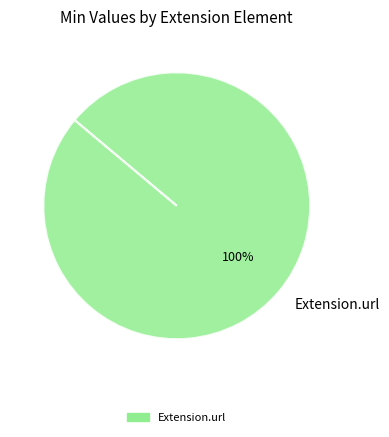

True or false: Extension.url accounts for 100% of the total.

True